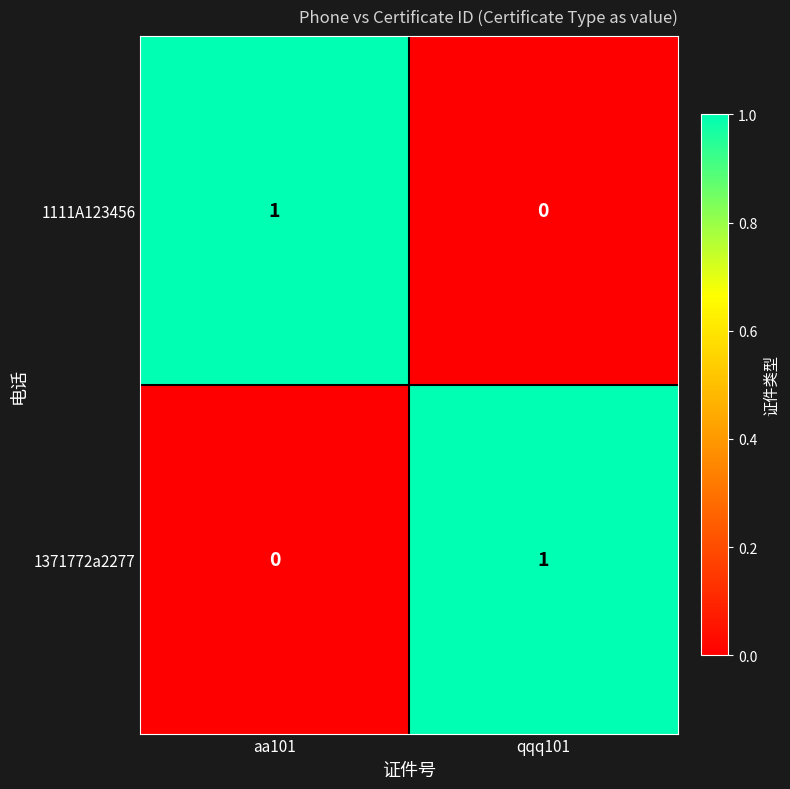

How many series are shown in this chart?

2